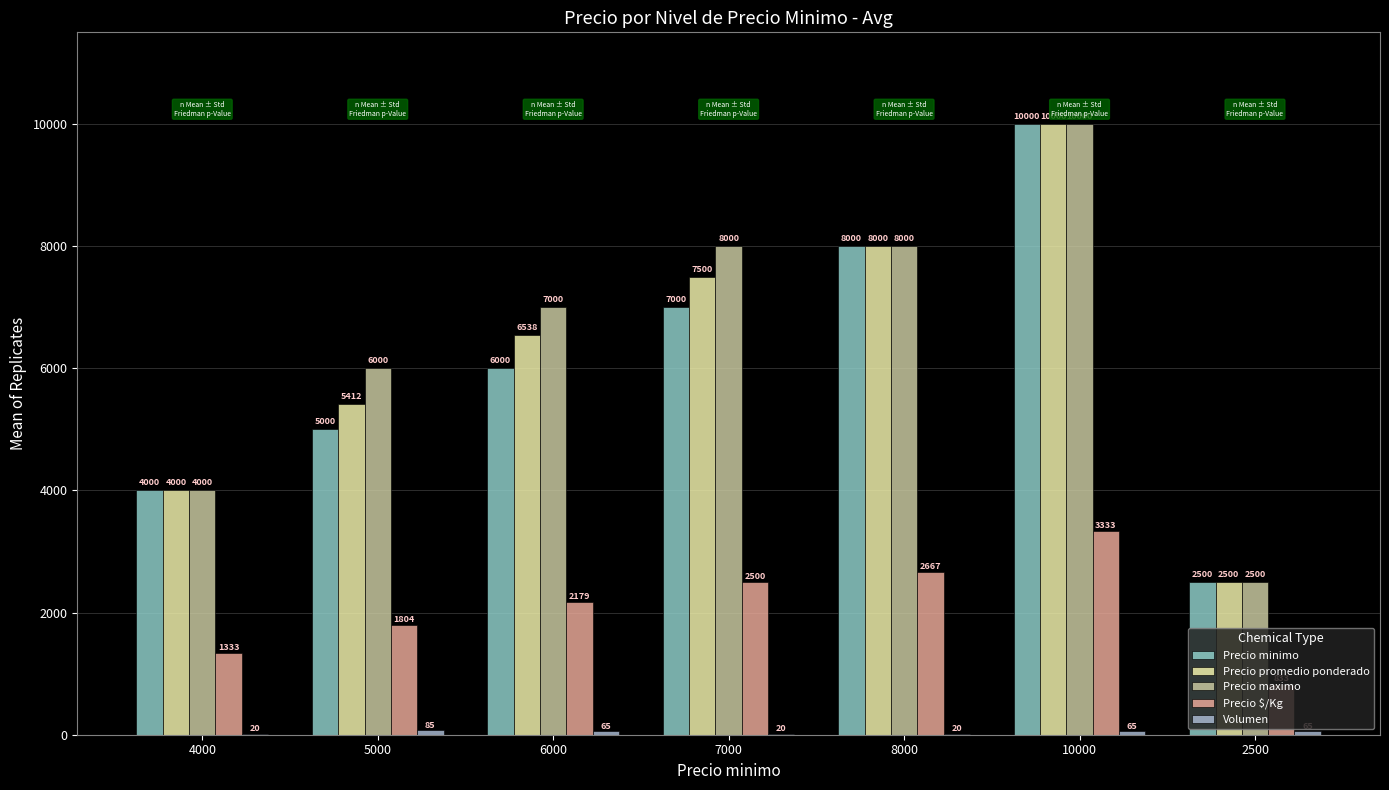

What is the label of the 4th bar from the left?

7000